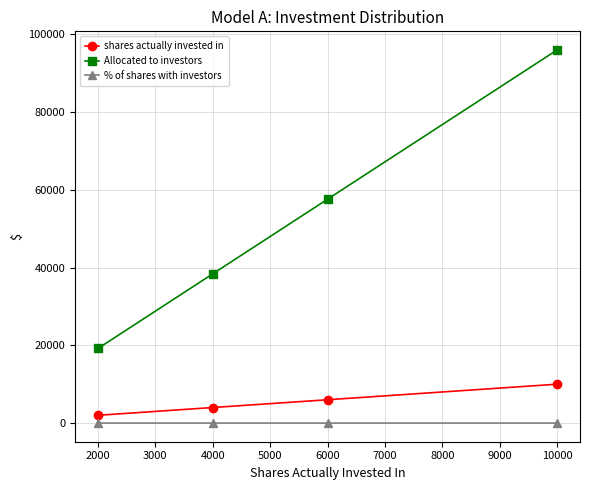

What is the value of the Allocated to investors point at the 2nd from the left?

38400.0